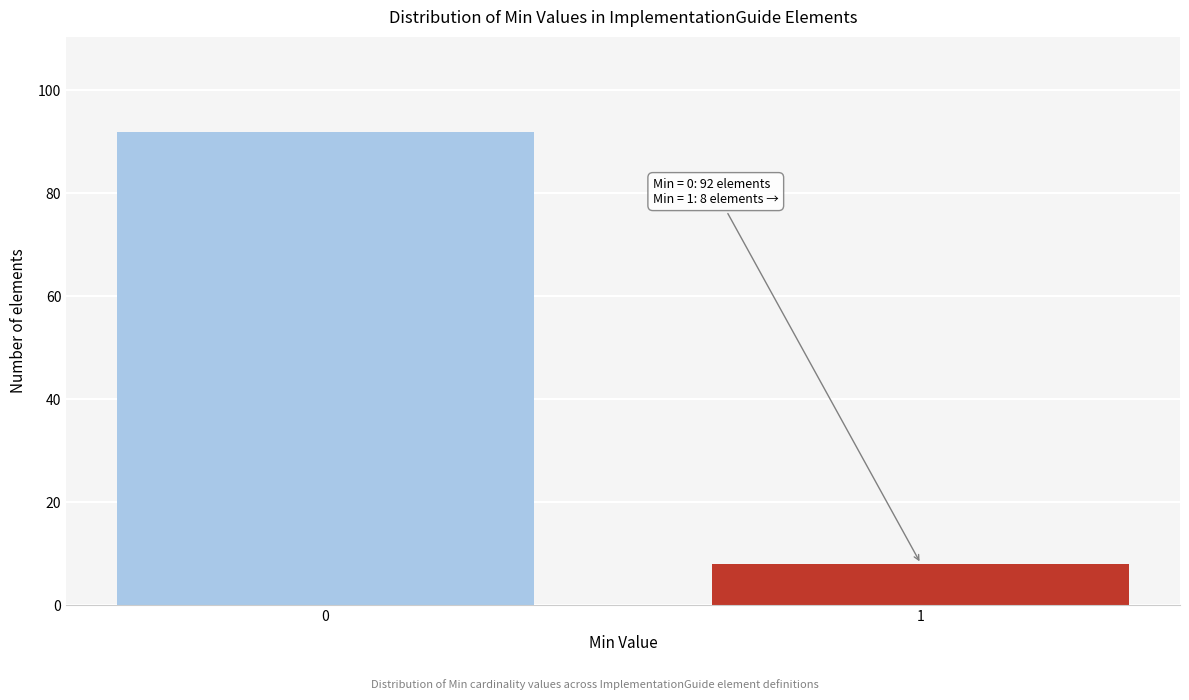

Reading right to left, what are all the values shown in this chart?

1=8	0=92